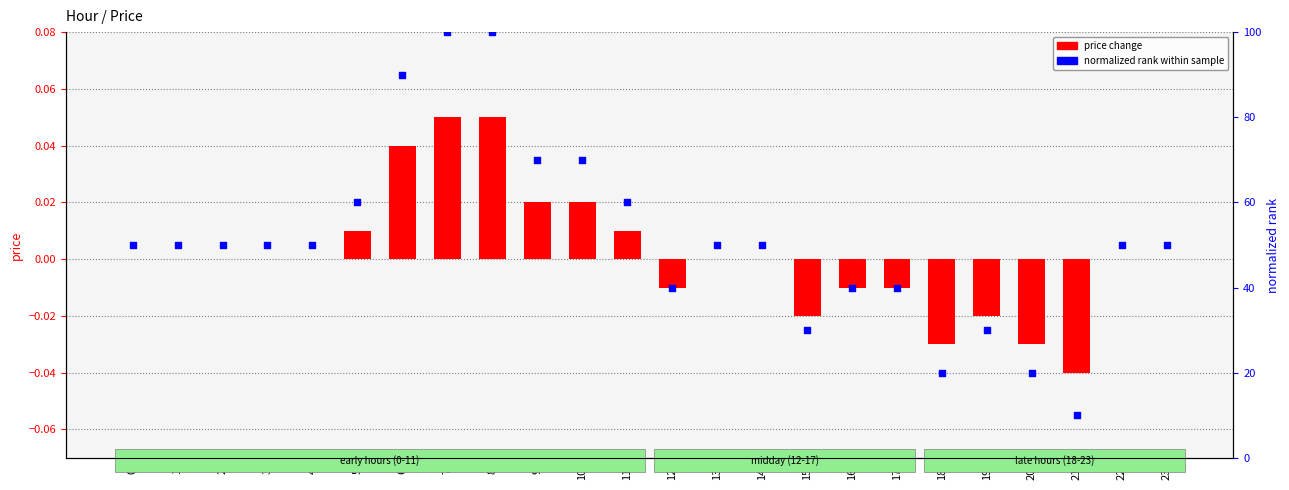

Which series has the largest Y range (max minus min)?

normalized rank within sample